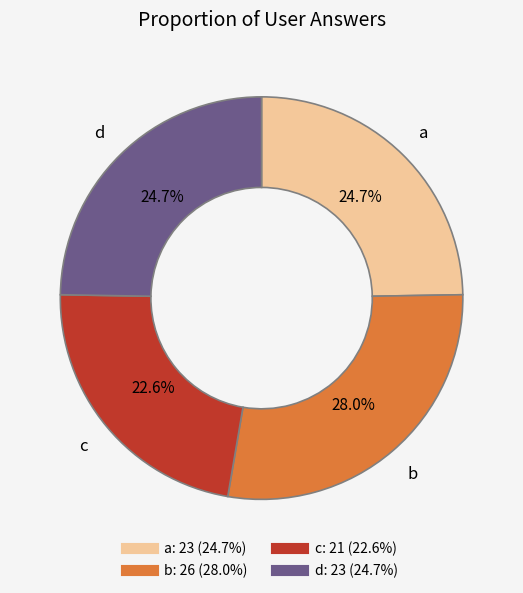

What is the total percentage of d and c?

47.3%